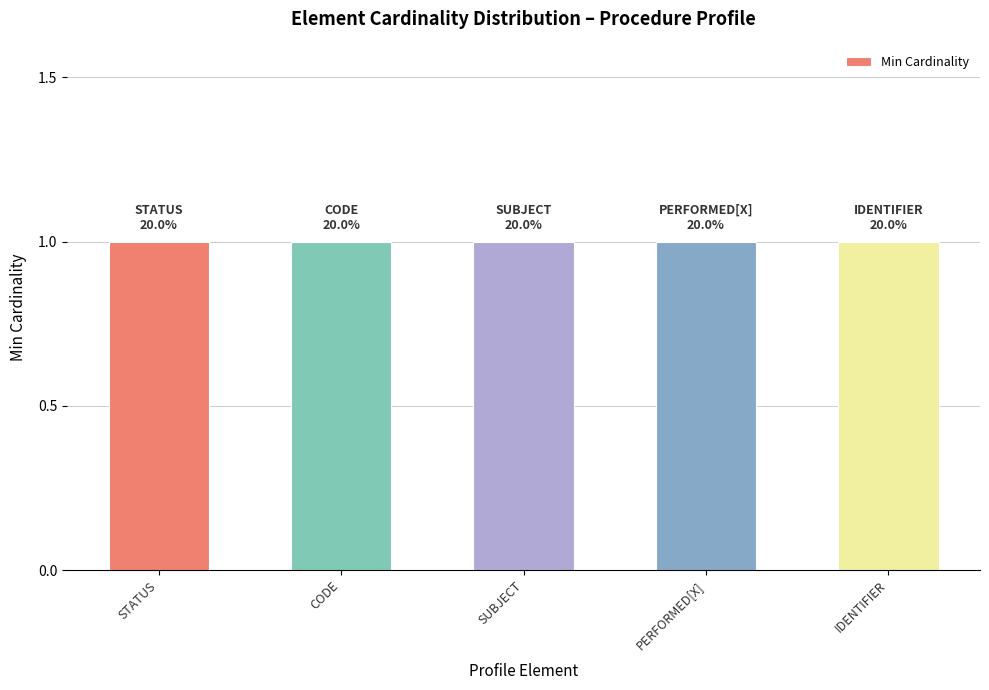

Is the value of Min at Procedure.status greater than the value of Max_numeric at Procedure.code?

No